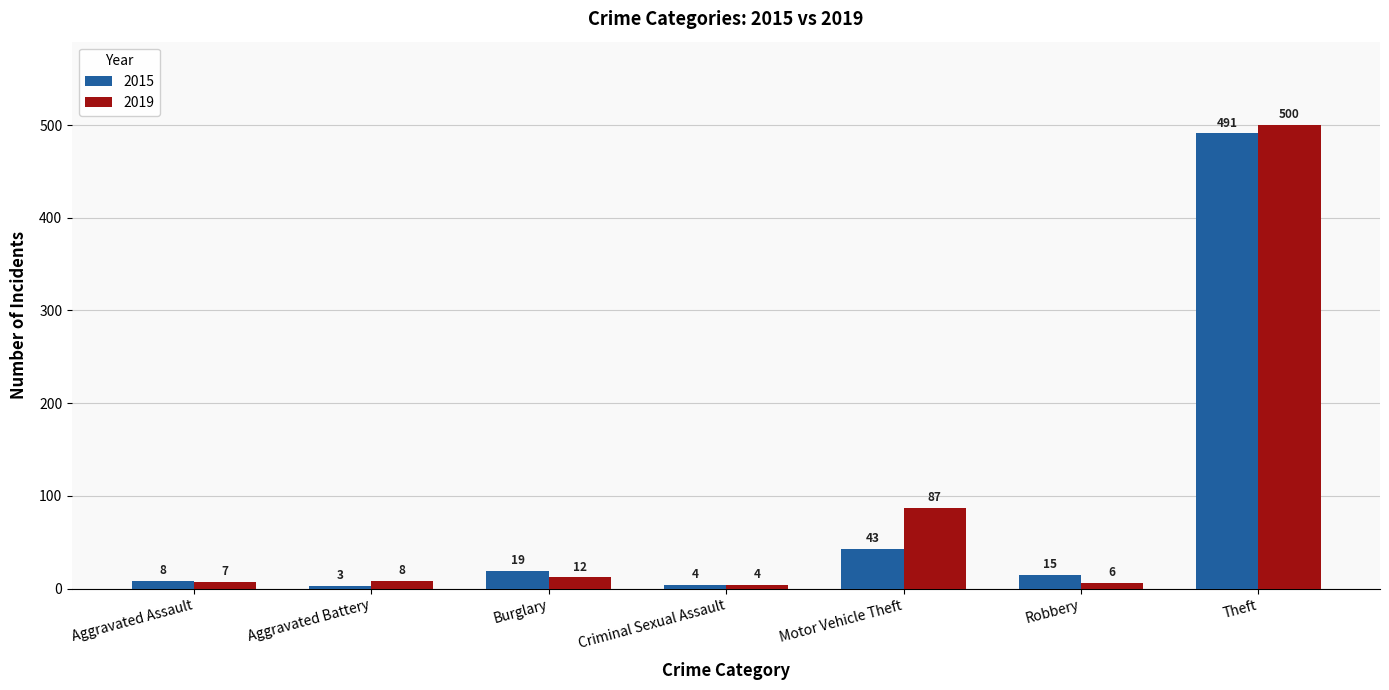

Where is 2019 nearest to the value 252?

Motor Vehicle Theft